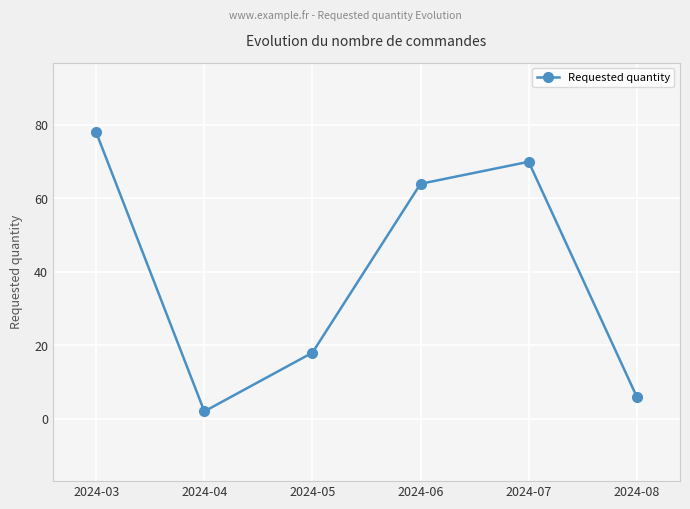

List the labels in order of value, smallest first.

2024-04, 2024-08, 2024-05, 2024-06, 2024-07, 2024-03